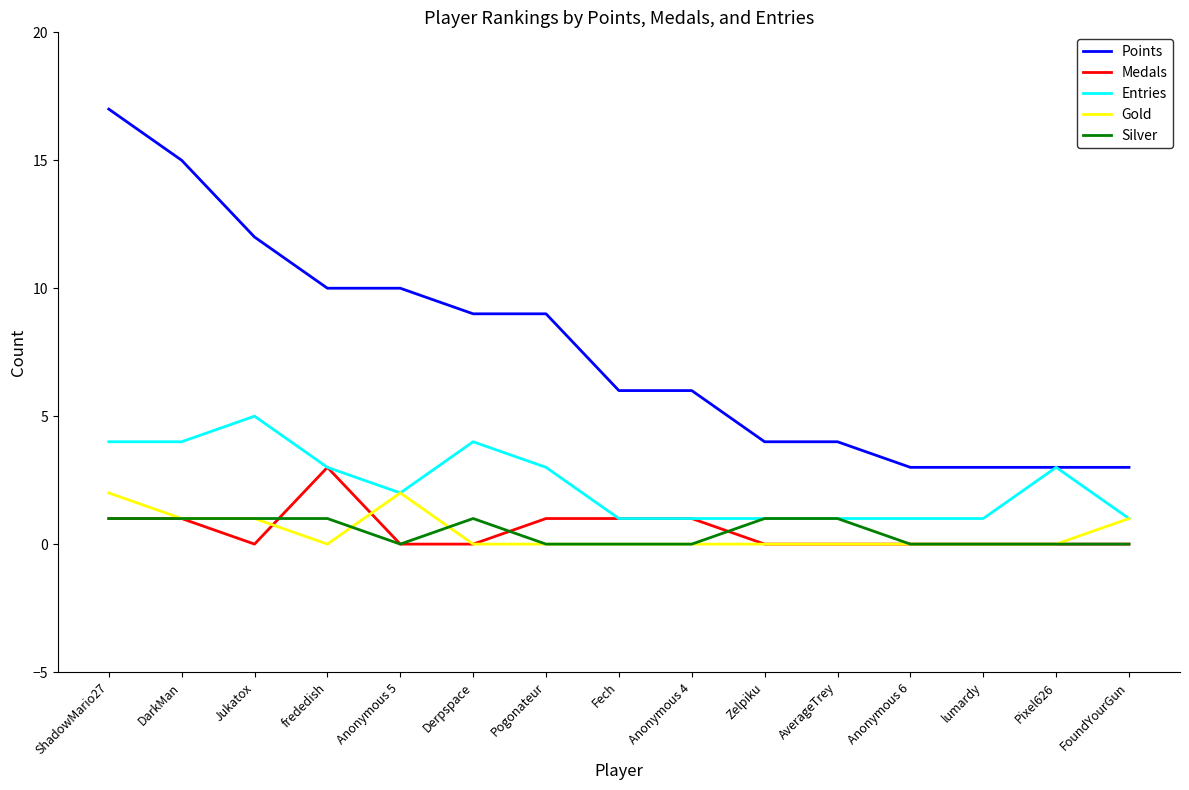

True or false: Medals and Points cross at least once.

False